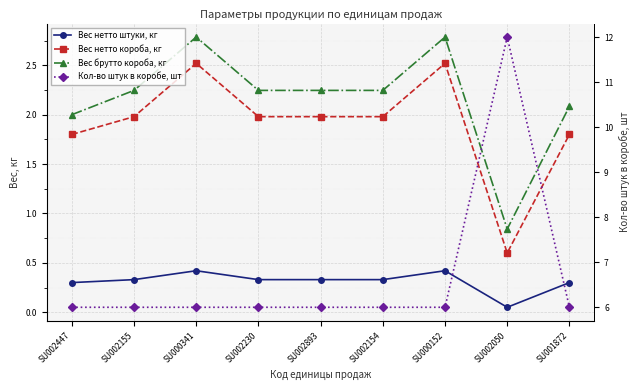

What is the sum of all Вес нетто штуки, кг values?

2.8